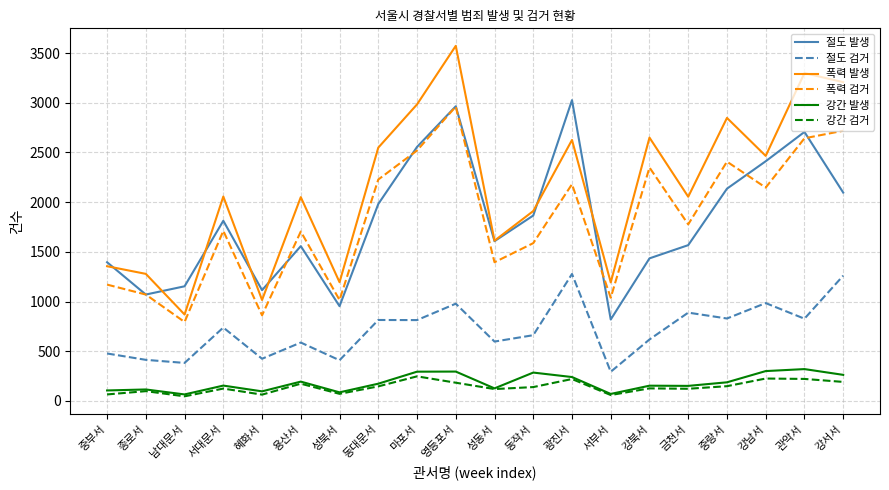

What is the difference between the maximum and minimum values in the 절도 검거 series?

984